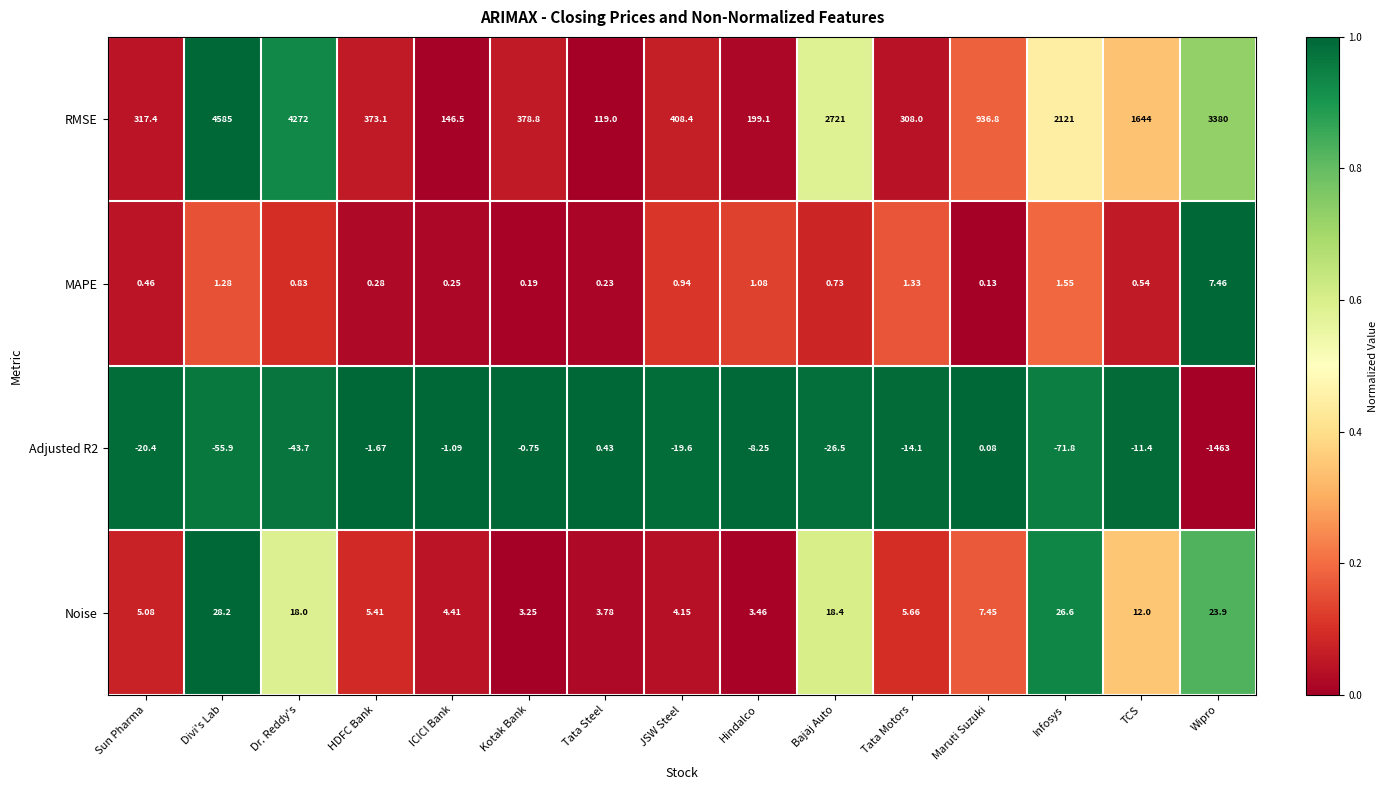

List the labels in order of Adjusted R2 value, largest first.

Tata Steel, Maruti Suzuki, Kotak Bank, ICICI Bank, HDFC Bank, Hindalco, TCS, Tata Motors, JSW Steel, Sun Pharma, Bajaj Auto, Dr. Reddy's, Divi's Lab, Infosys, Wipro